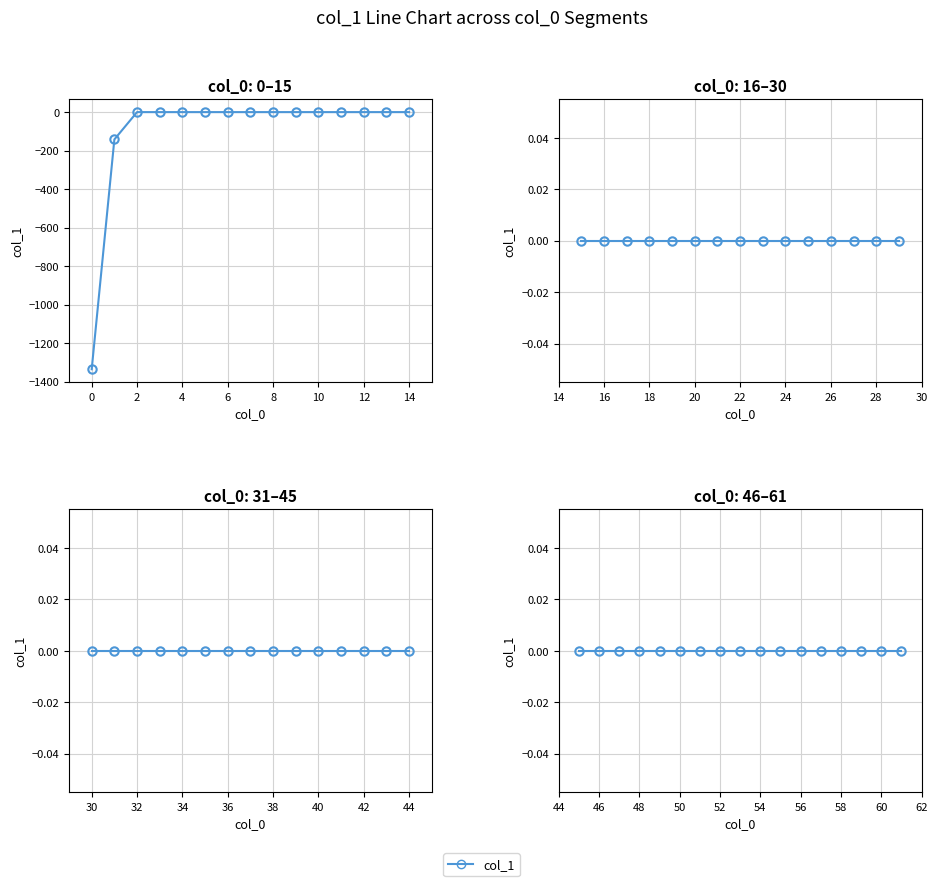

Where is the data nearest to the value -668?

1